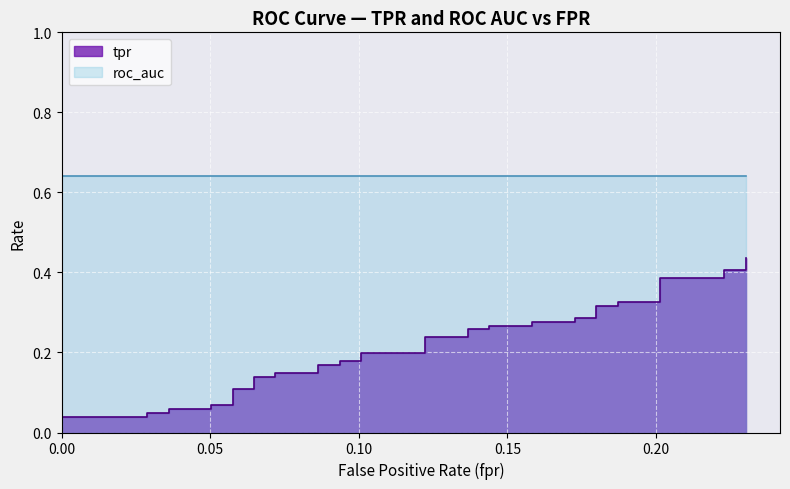

How many categories are shown in the chart?

40